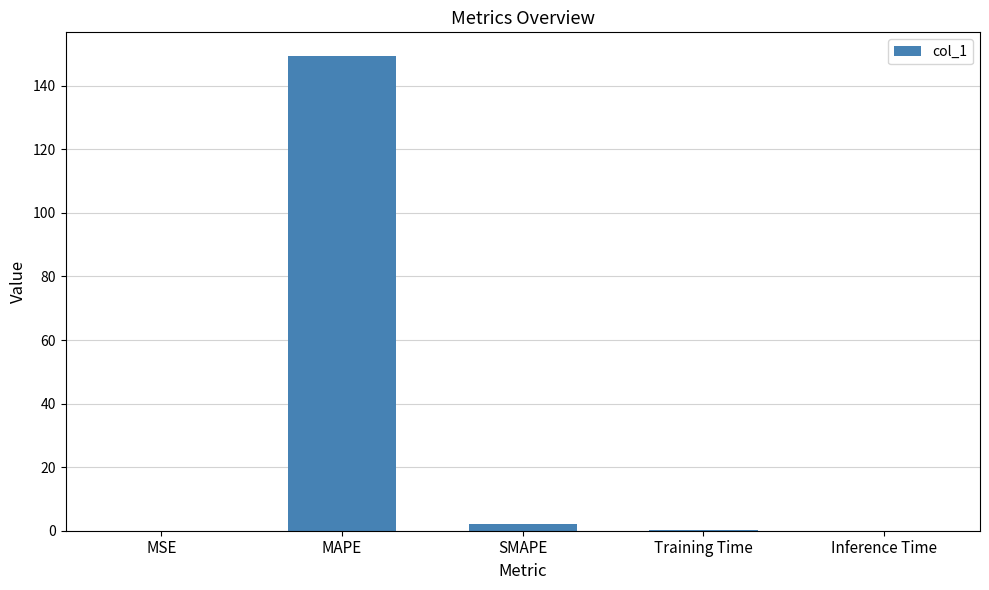

What is the sum of all values?

151.5